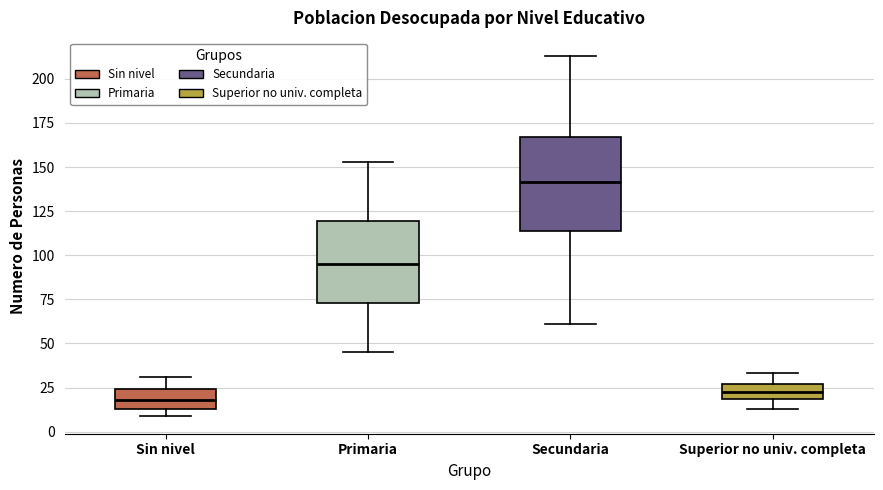

Reading left to right, read every box against the y-axis: the position of its median line, the range the box covers, and the ends of its whiskers. The values are not printed on the chart, so give them approximately, as read against the axis.

Sin nivel: median 20, box 15 to 25, whiskers 10 to 30
Primaria: median 95, box 75 to 120, whiskers 45 to 155
Secundaria: median 140, box 115 to 165, whiskers 60 to 215
Superior no univ. completa: median 25 (inside the box), box 20 to 25, whiskers 15 to 35